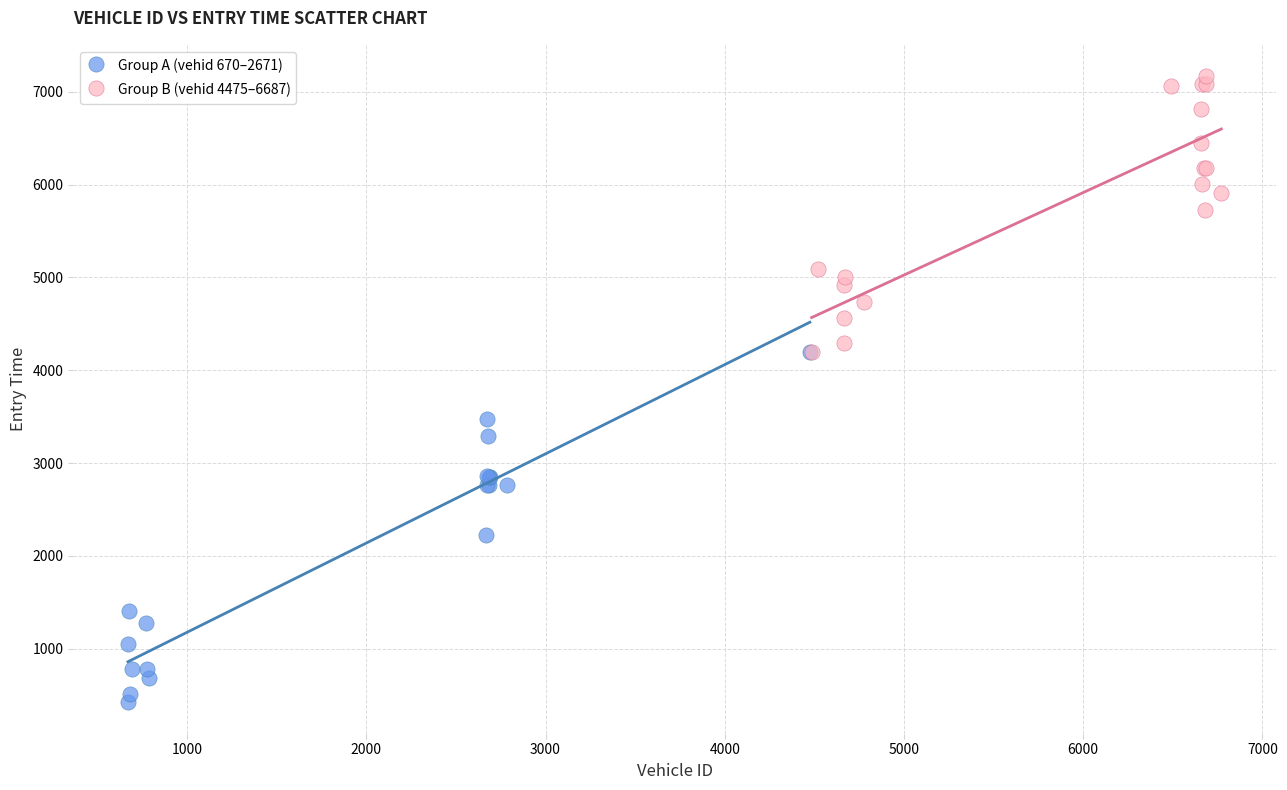

Which series contains the highest Y value?

Group B (vehid 4475–6687)